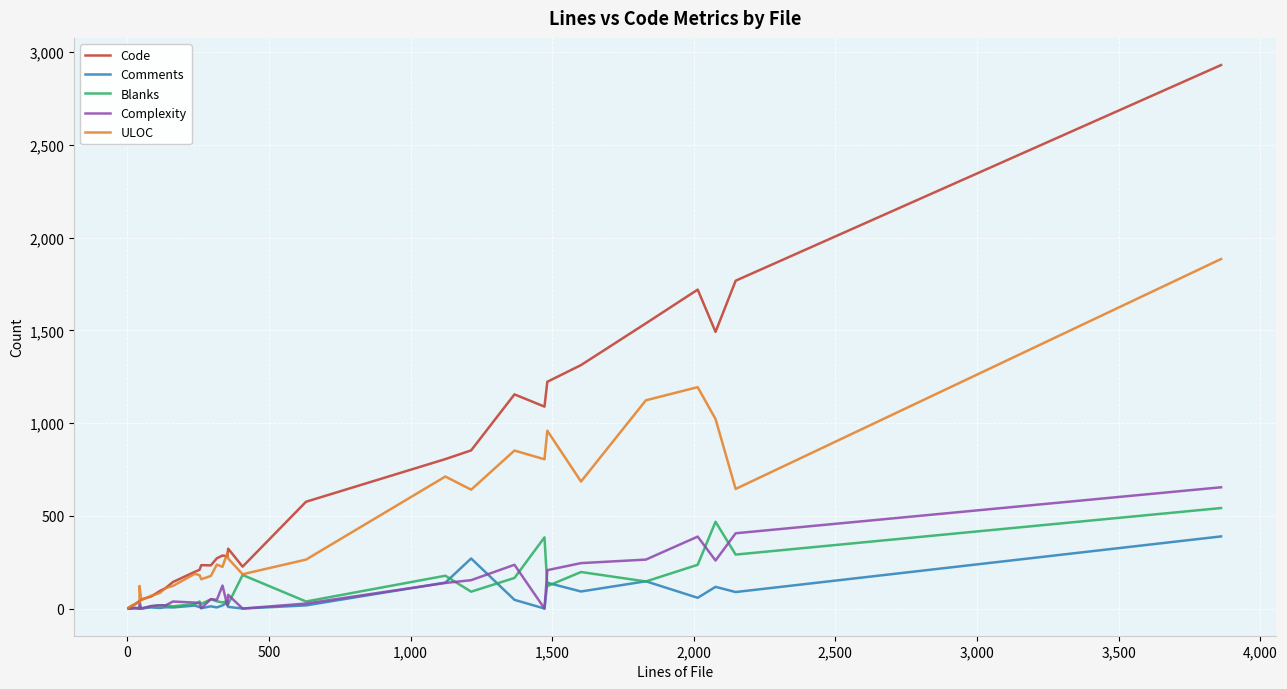

In Blanks, how many points are lower than both neighbors (excluding endpoints)?

11